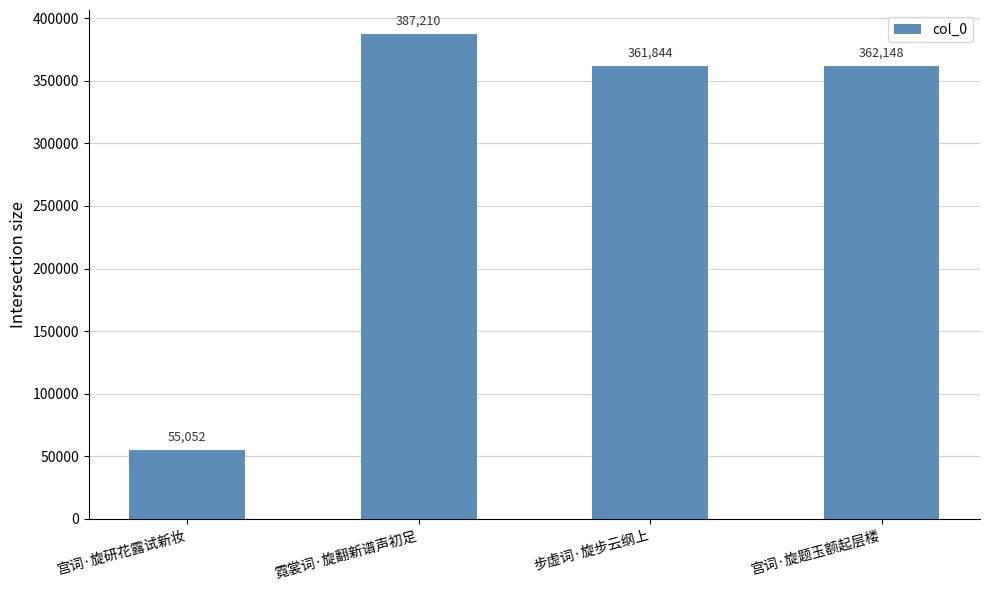

List the labels in order of value, smallest first.

宫词·旋研花露试新妆, 步虚词·旋步云纲上, 宫词·旋题玉额起层楼, 霓裳词·旋翻新谱声初足